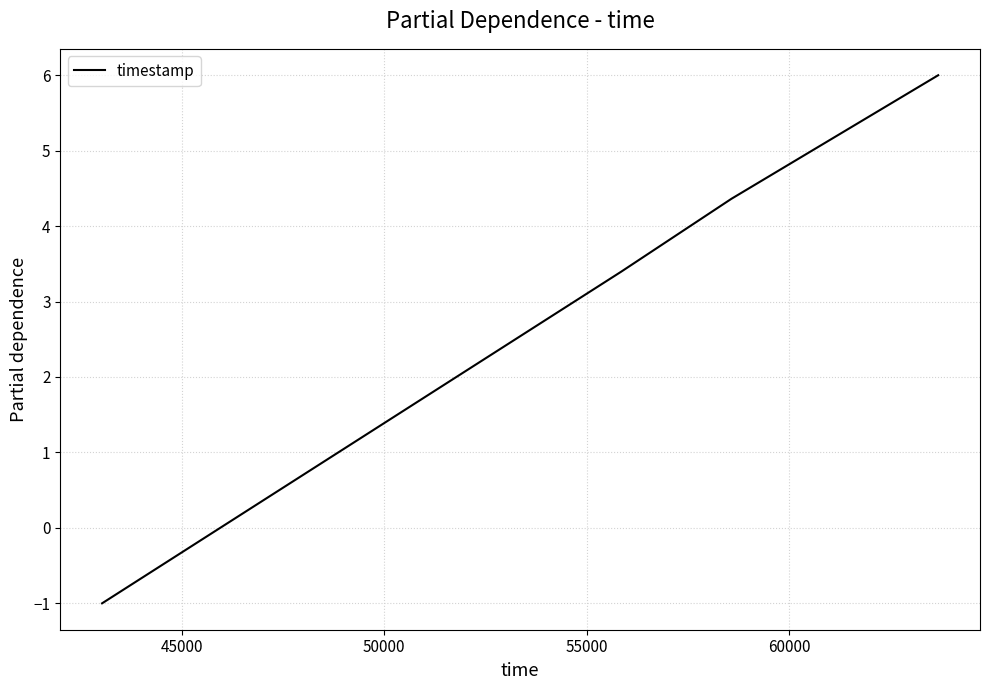

What is the difference between the second highest and second lowest values?

1.0